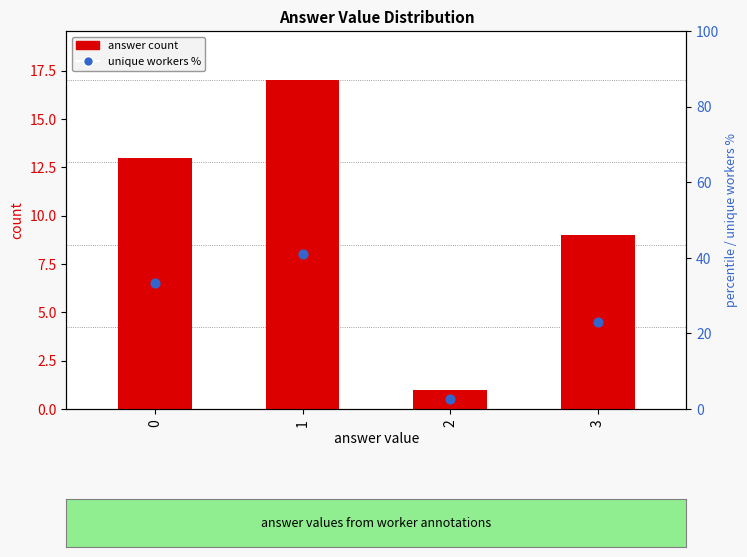

What are all the series names shown in the legend?

answer count, unique workers %